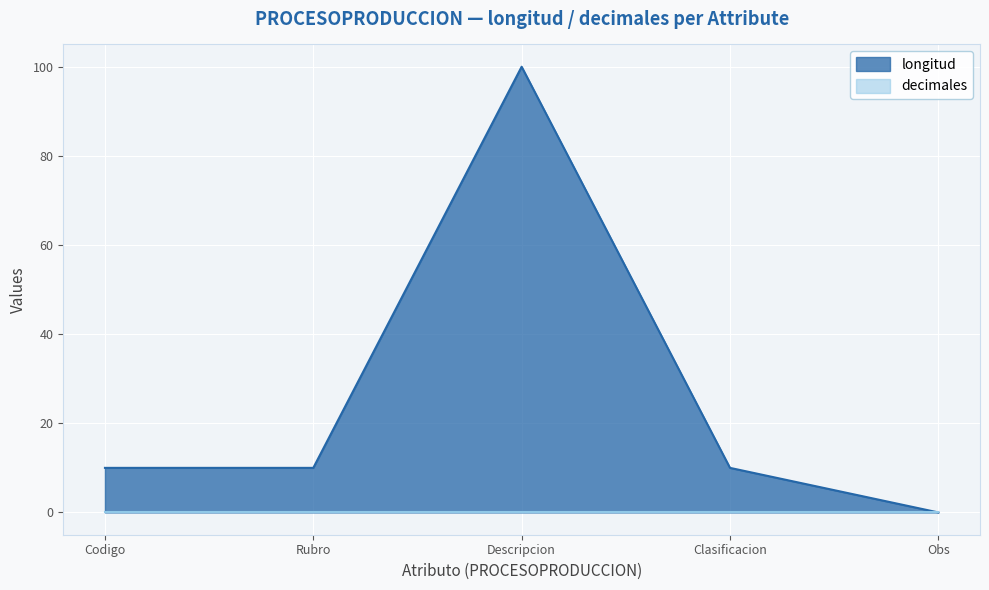

True or false: there are more than 1 points higher than both neighbors.

False